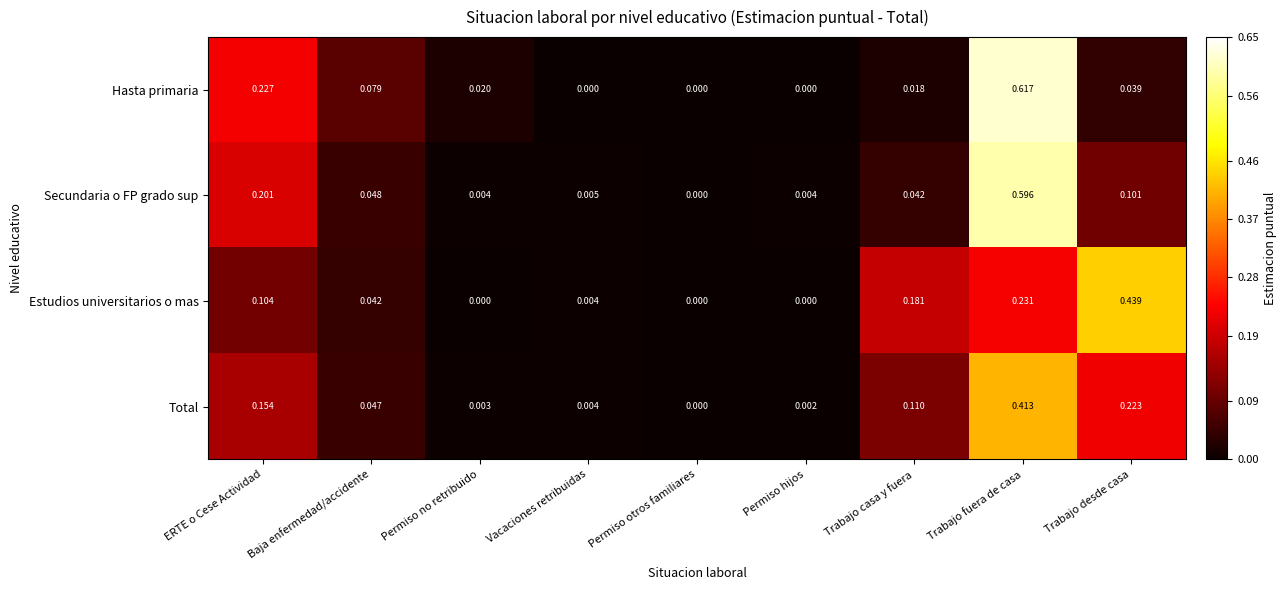

Which series has the widest spread of values?

Hasta primaria